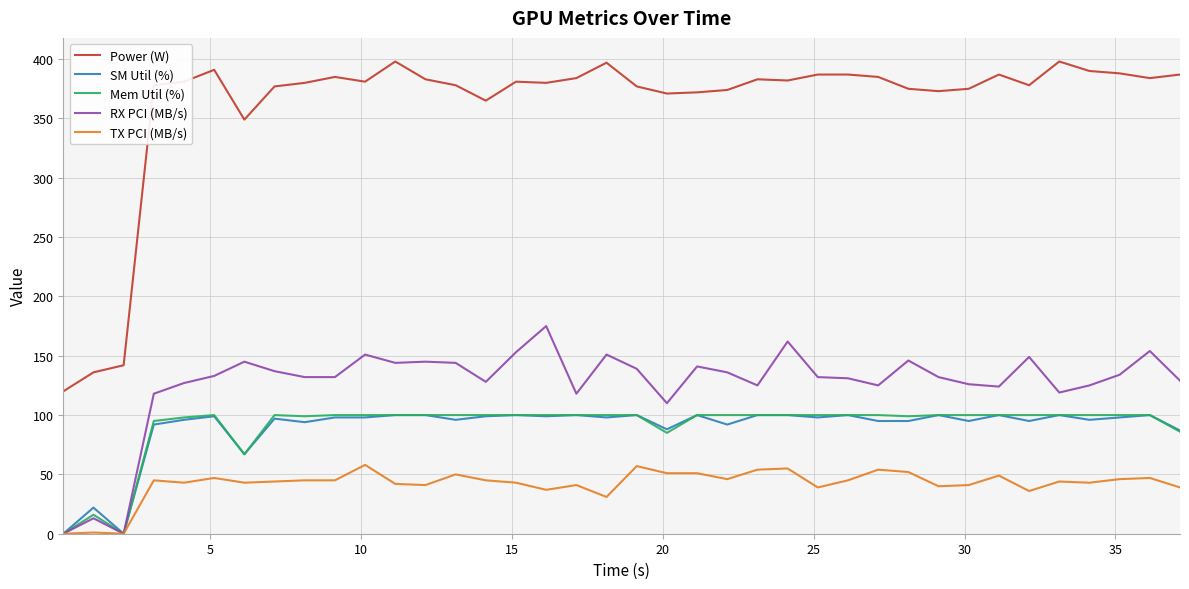

Which series has the largest range (max minus min)?

Power (W)